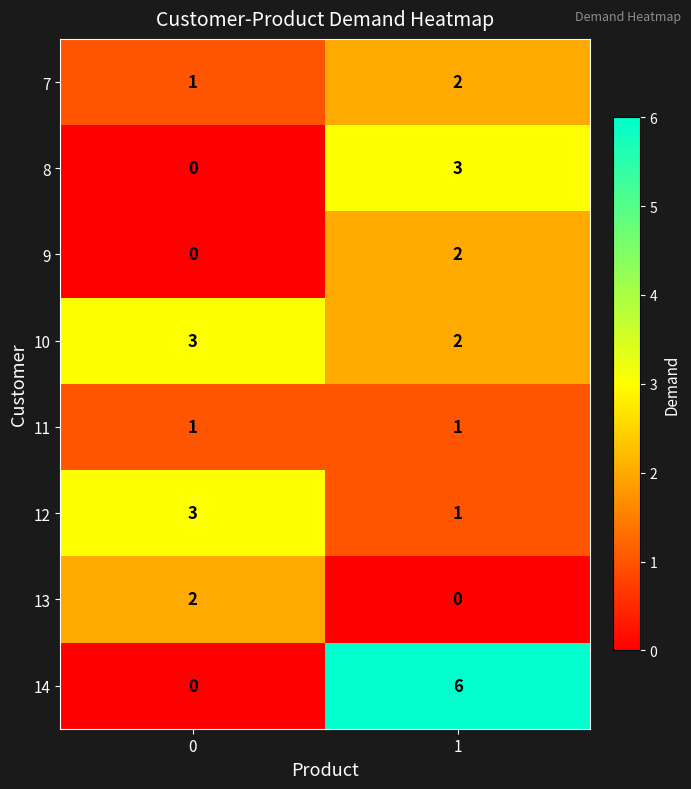

What is the total value across all series at 0?

10